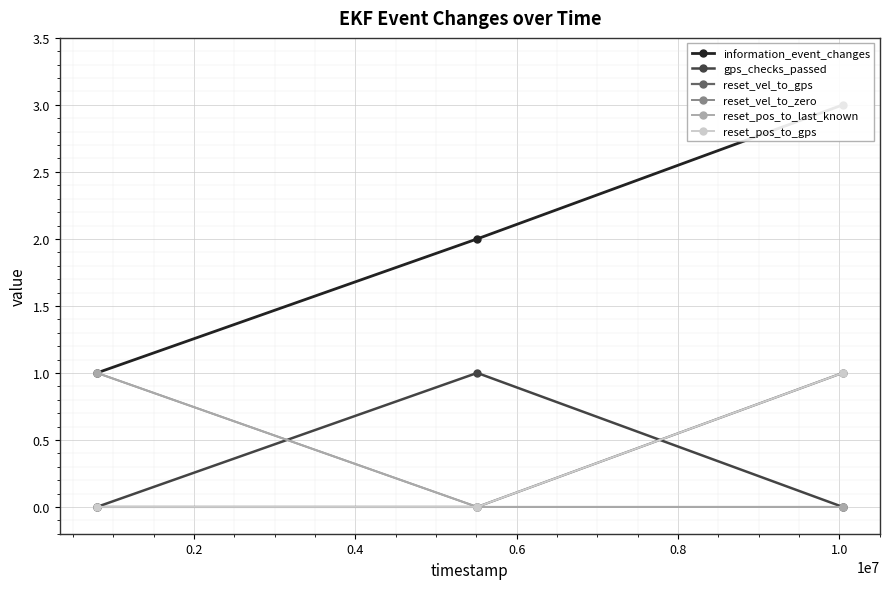

How many values in the reset_vel_to_zero series exceed 0?

1